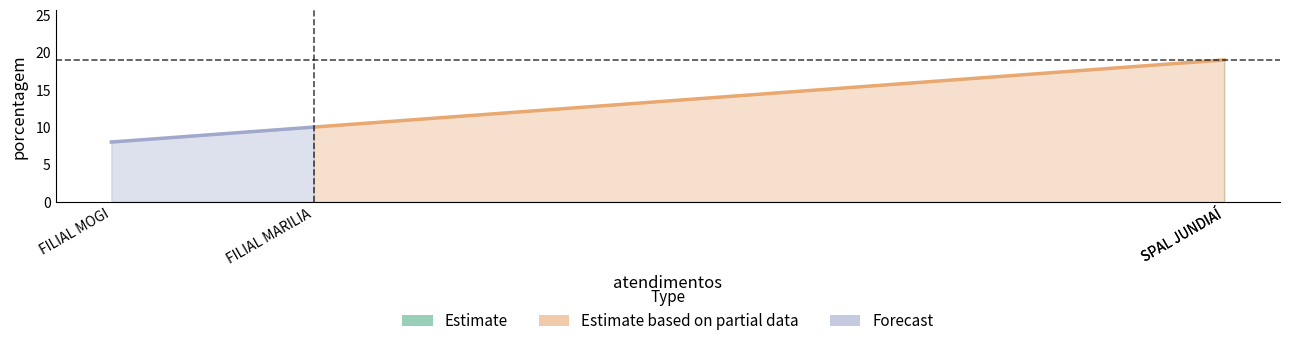

What is the smallest value displayed?

8